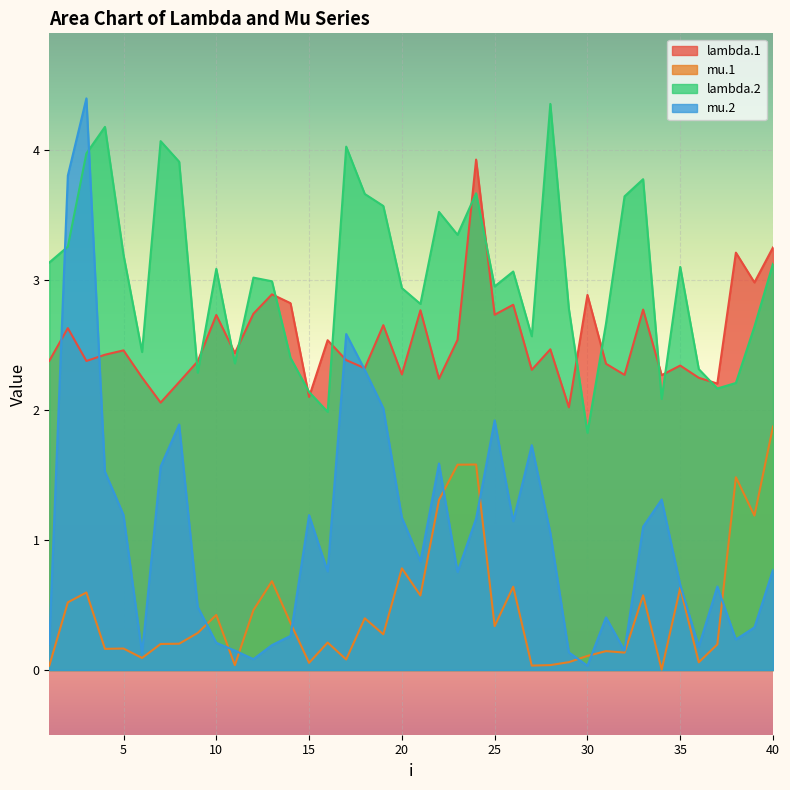

Is it true that mu.1 equals 0.1 at 6?

True